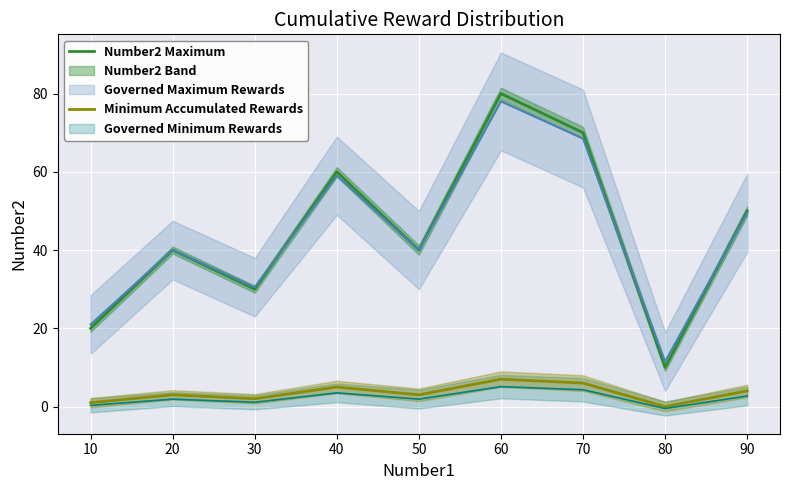

How many interior local peaks does the Minimum Accumulated Rewards series have?

3